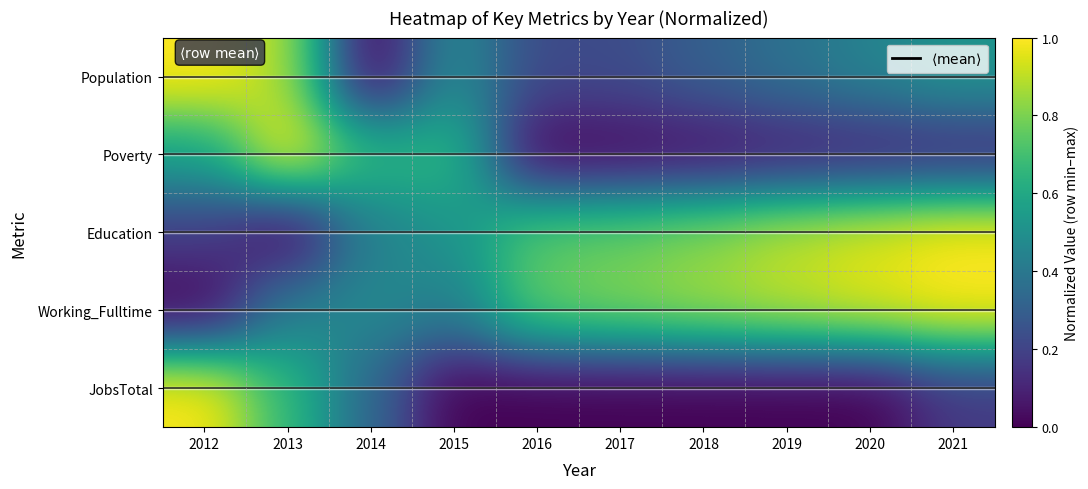

At which label does Population reach its minimum?

2014